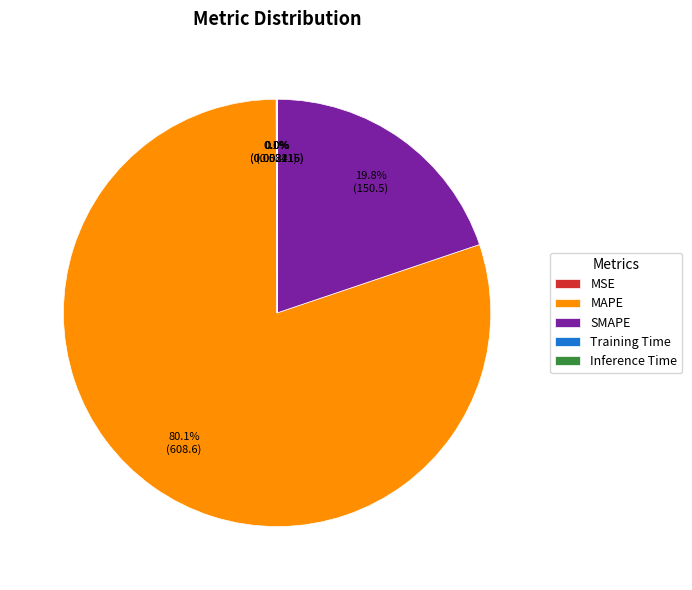

To the nearest percent, what is the average slice percentage?

20%